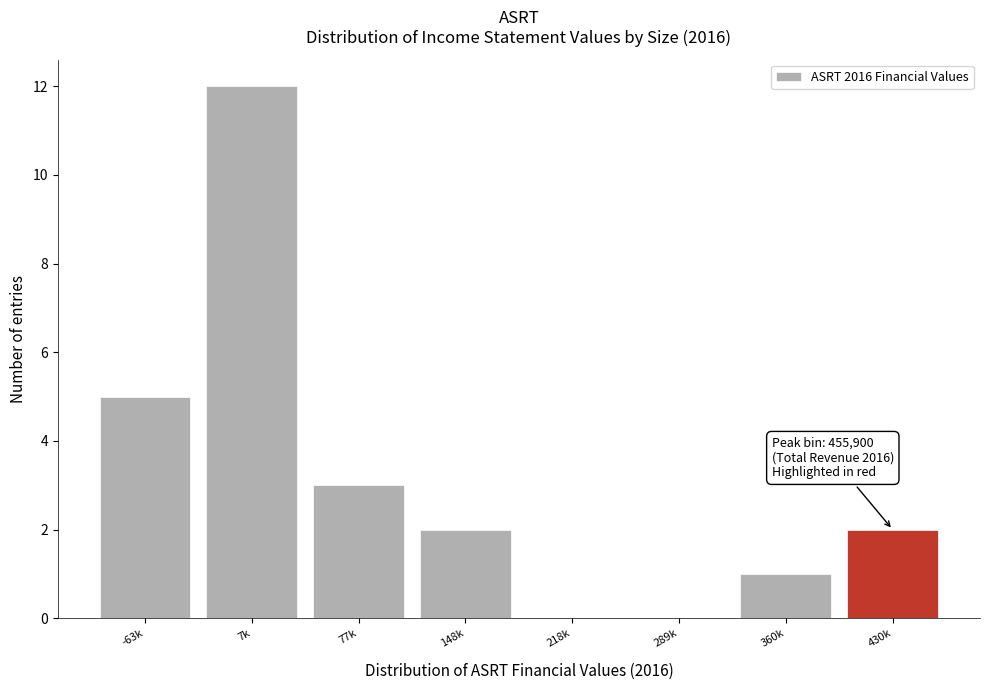

Reading left to right, list all the values displayed in this chart.

-63k=5	7k=12	77k=3	148k=2	218k=0	289k=0	360k=1	430k=2